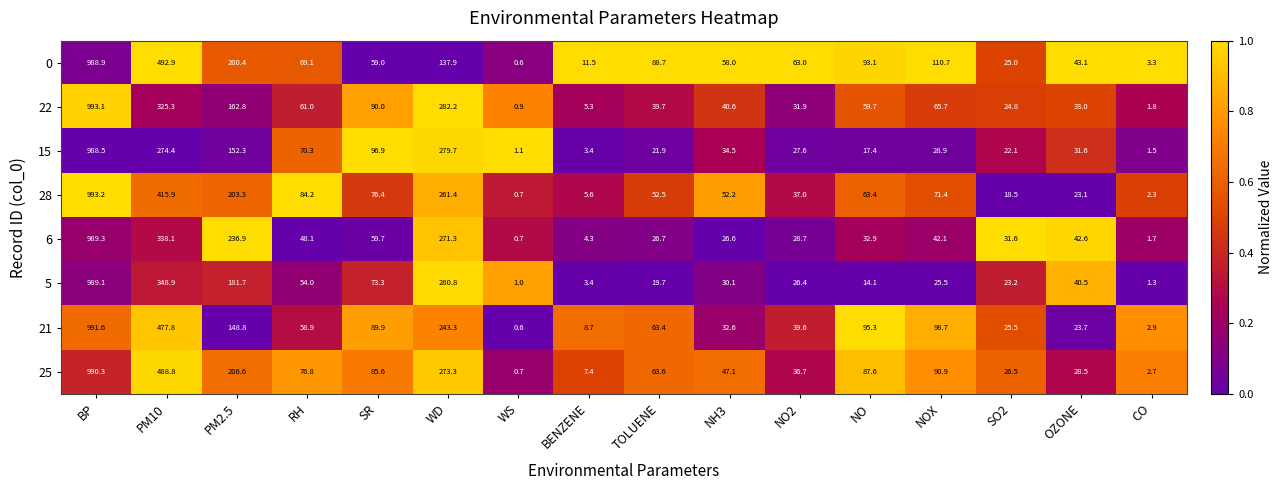

Which series has the largest range (max minus min)?

28